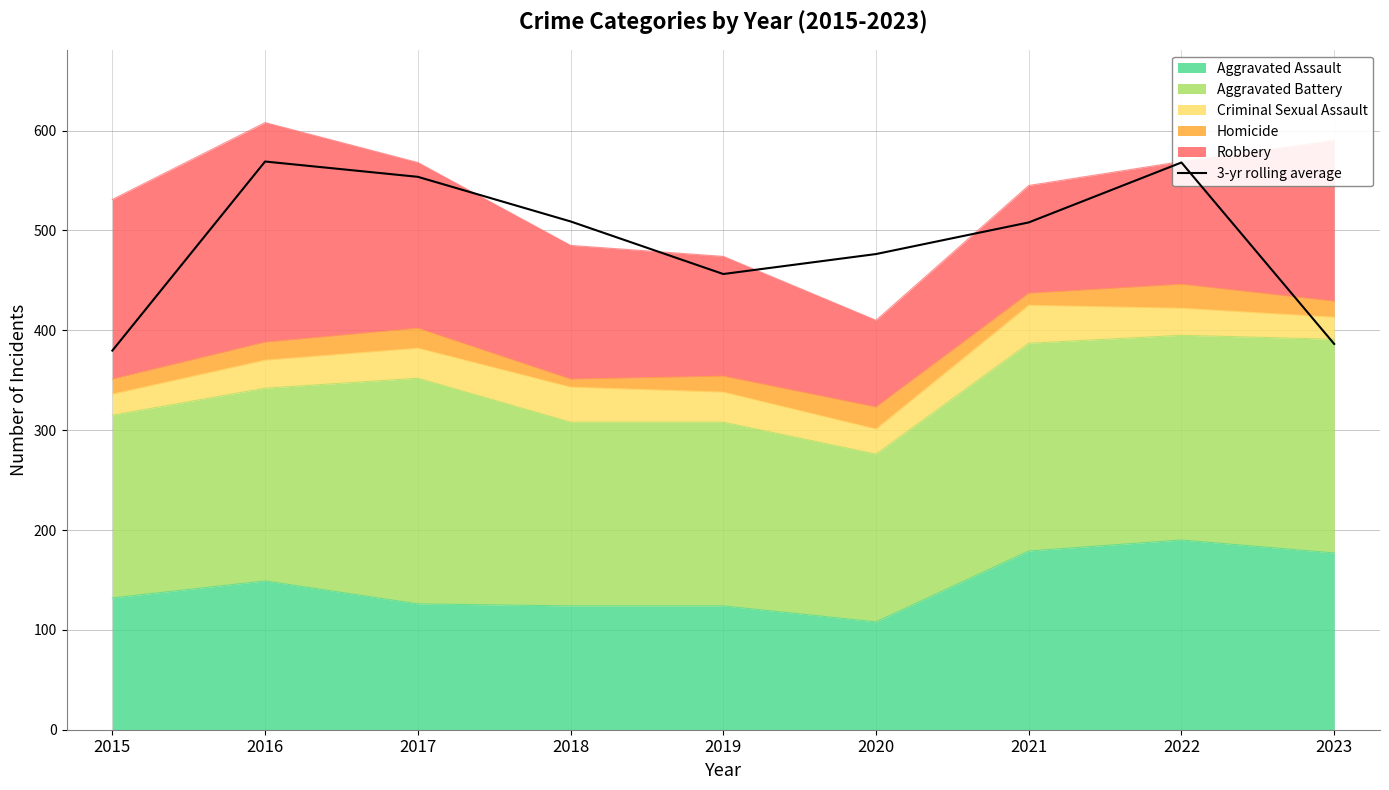

Reading right to left, extract all data points from this chart.

386.3	568.0	508.0	476.3	456.3	509.0	553.7	569.0	379.7